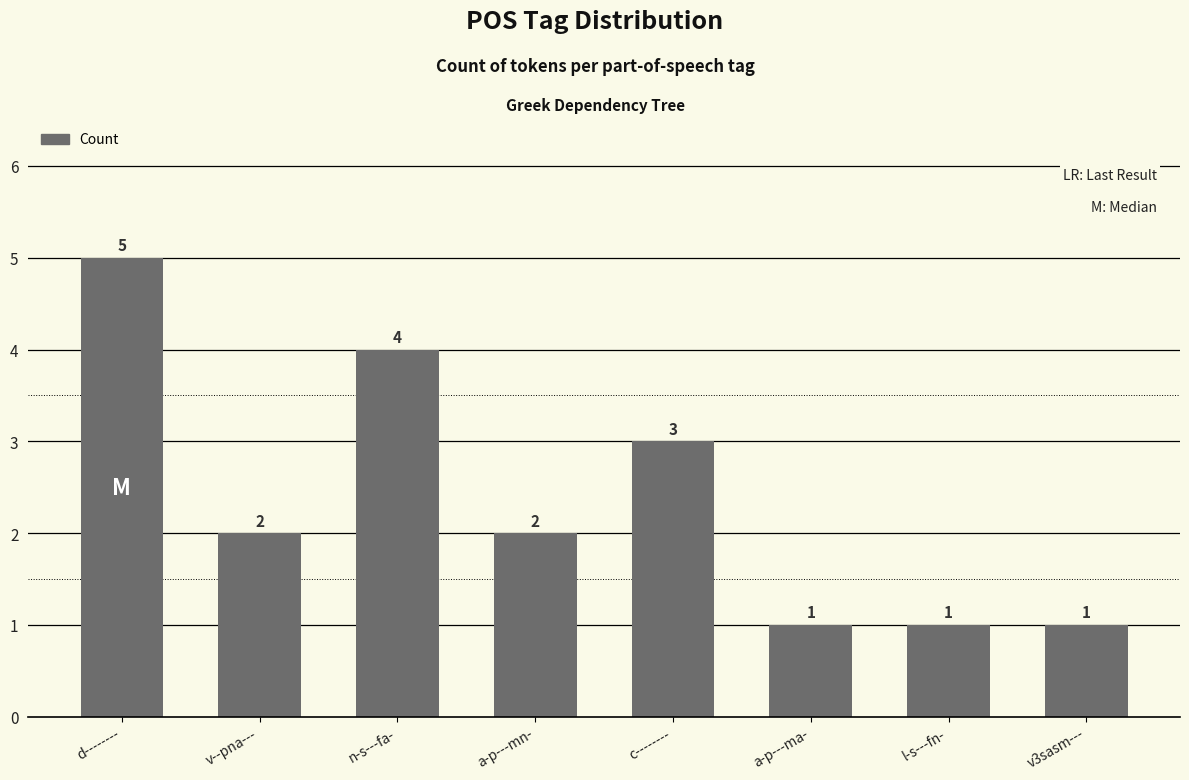

True or false: the data shows 3 at v--pna---.

False